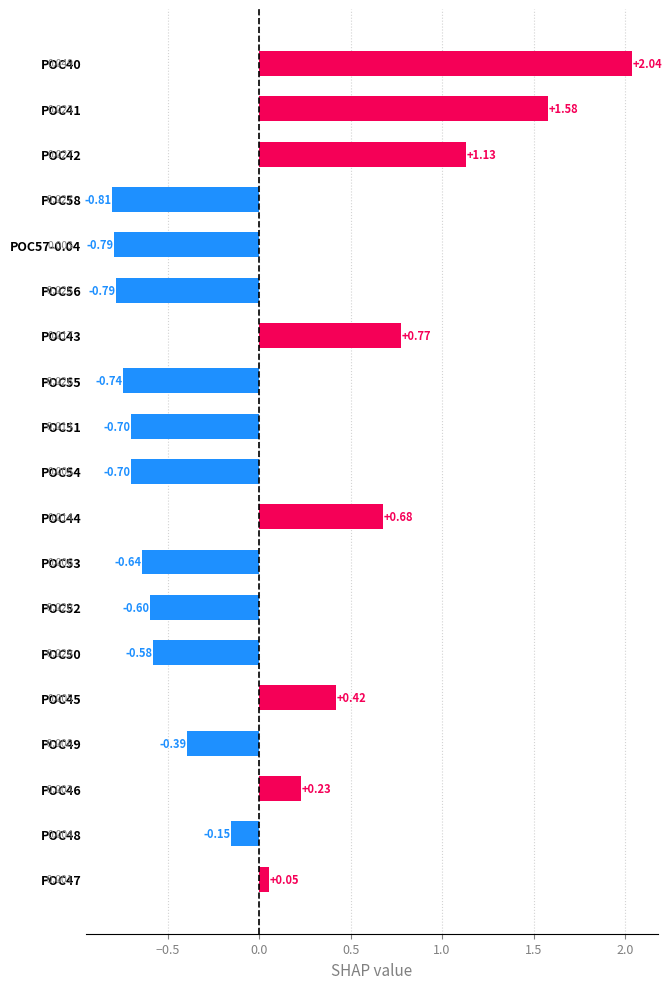

Between POC57-0.04 and POC44, which is larger?

POC44